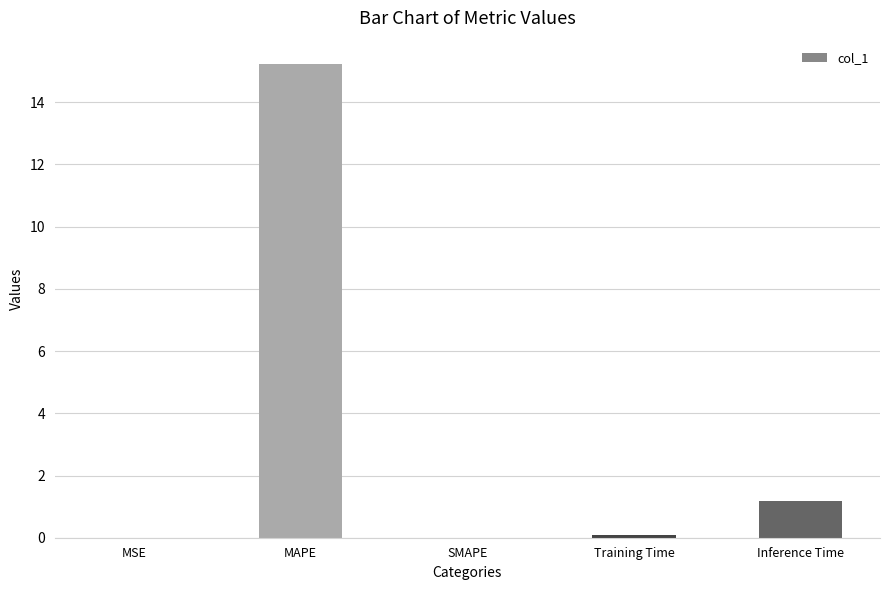

What is the average value?

3.3